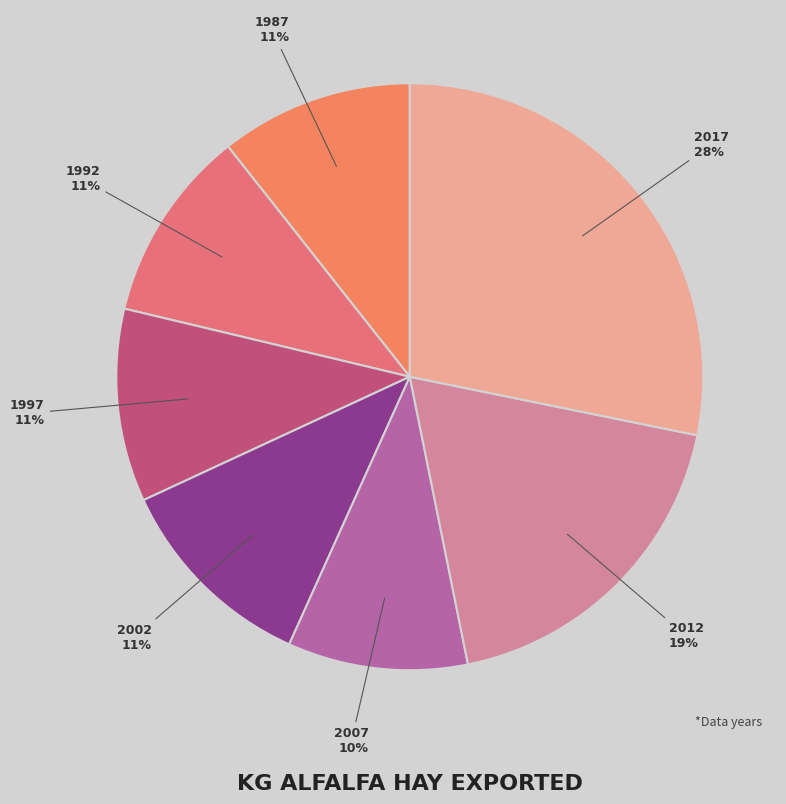

What percentage is the 1997 slice, to the nearest percent?

11%